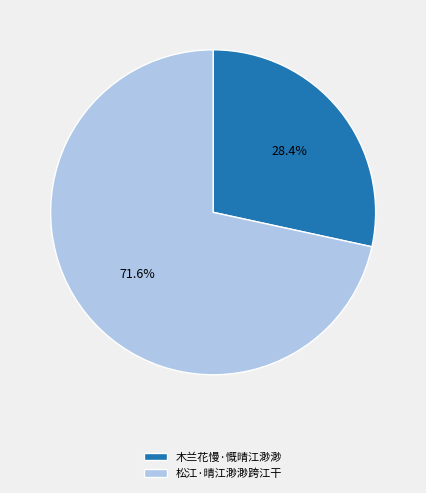

What percentage is the 木兰花慢·慨晴江渺渺 slice, to the nearest percent?

28%